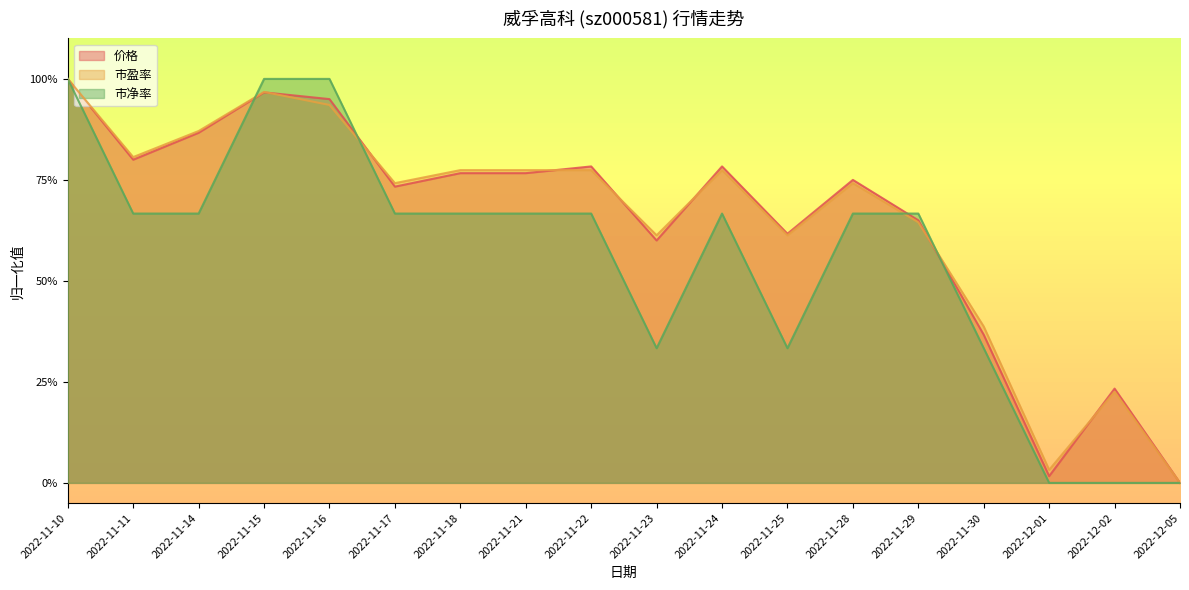

How many times do 价格 and 市净率 cross each other?

4